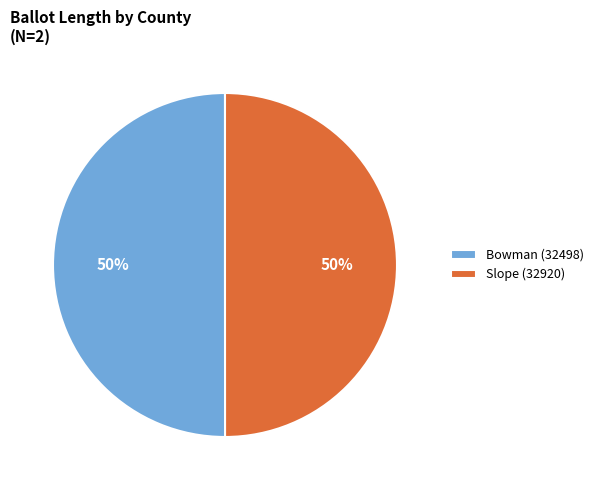

How many segments does this pie chart have?

2